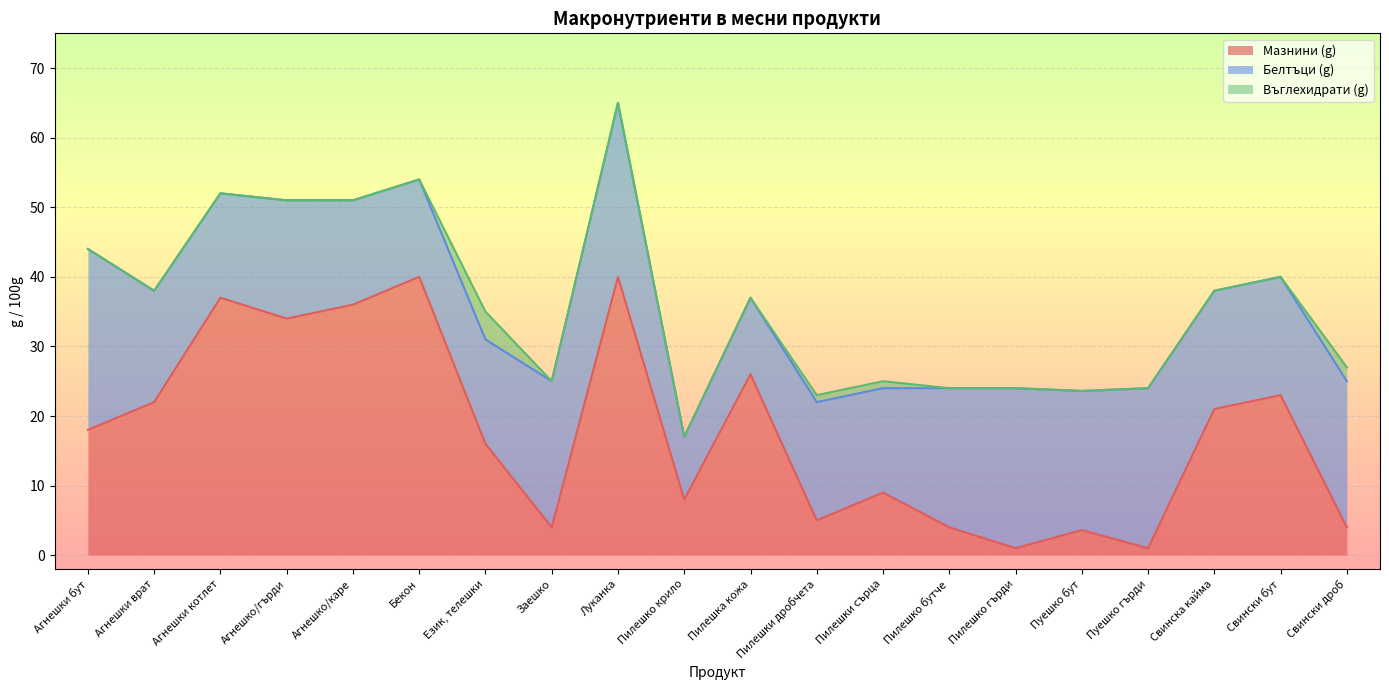

True or false: Мазнини (g) has more than 0 points higher than both neighbors.

True